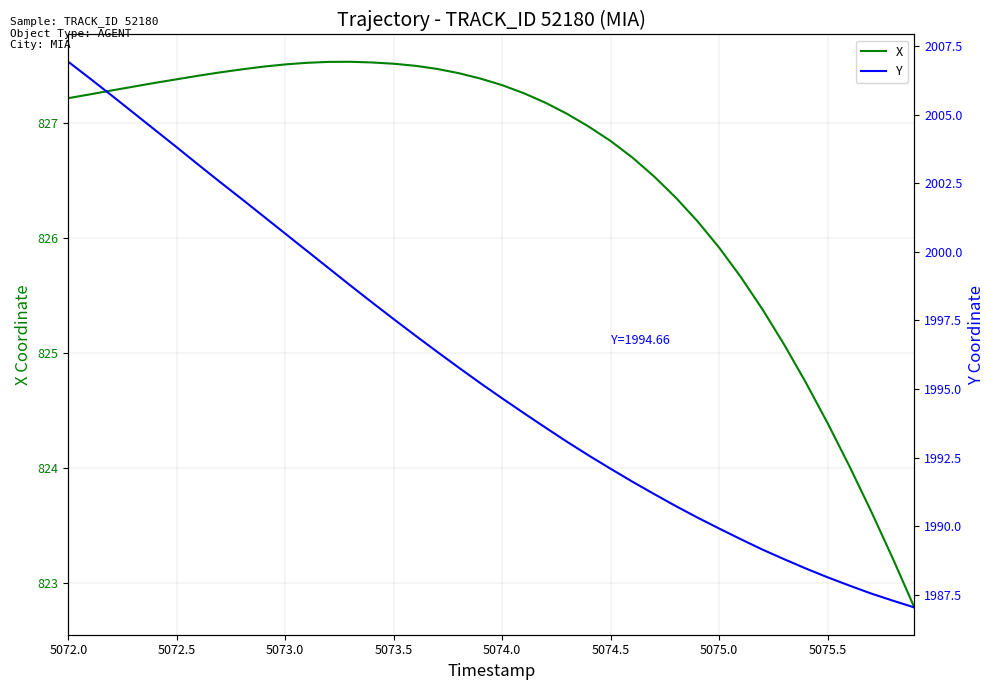

What is the lowest value of the Y series?

1987.0